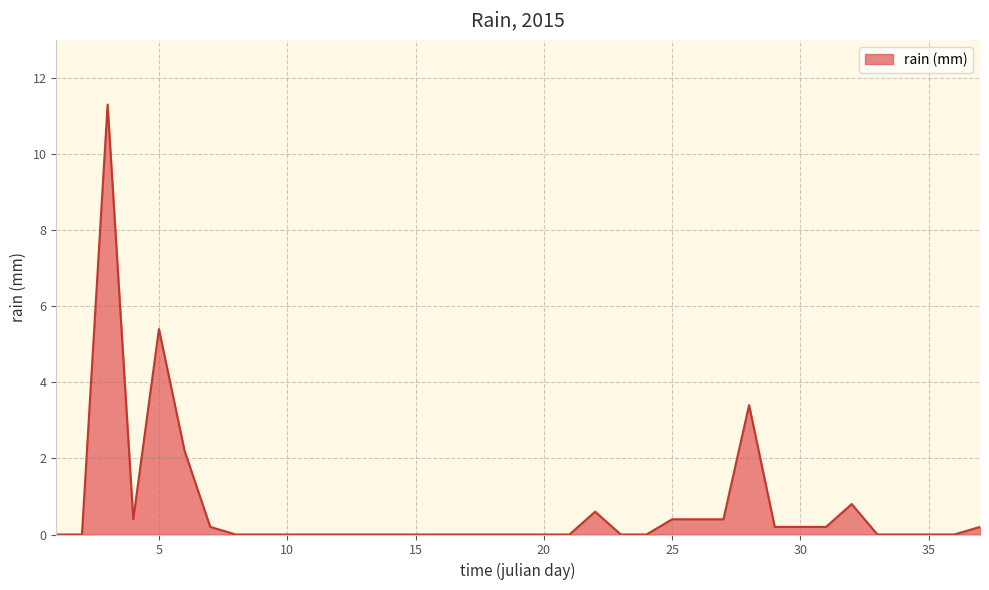

What is the maximum value shown in the chart?

11.3